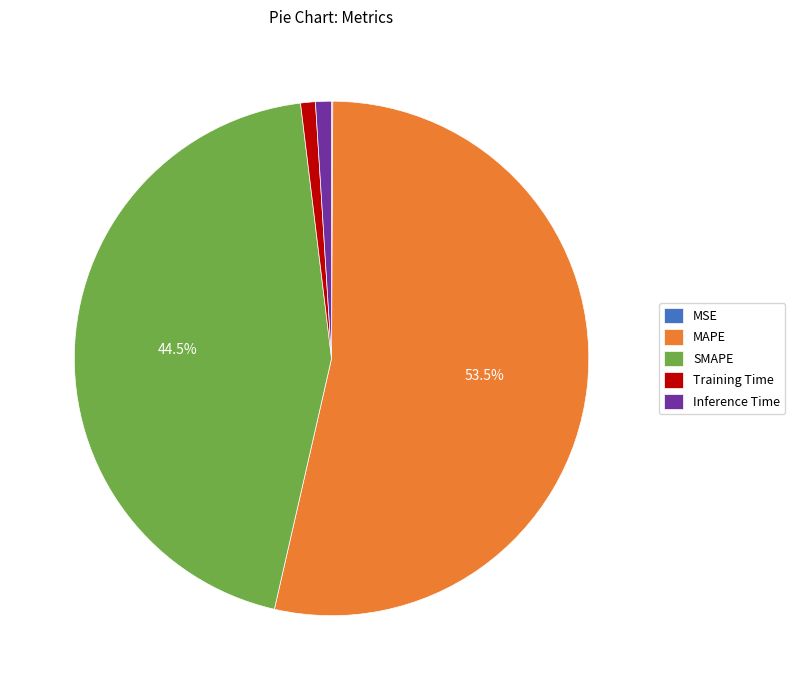

Between SMAPE and MAPE, which is larger?

MAPE